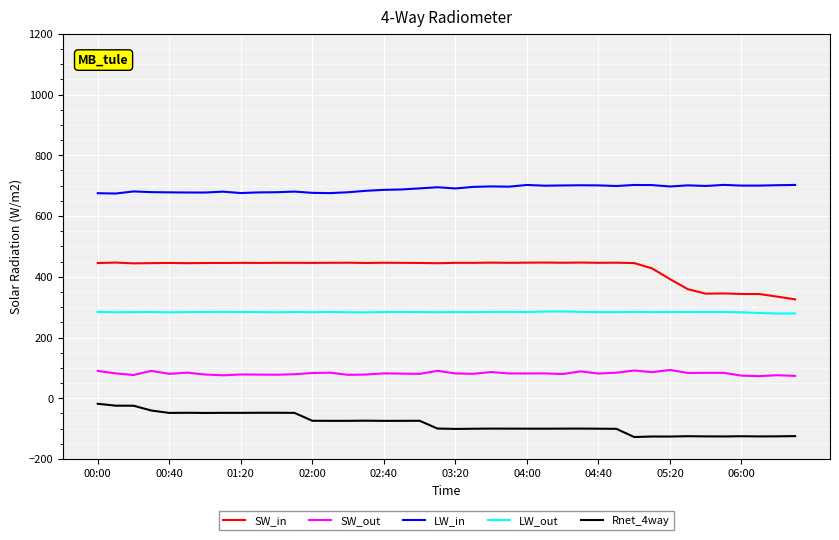

List the series in order of their peak value, lowest first.

Rnet_4way, SW_out, LW_out, SW_in, LW_in